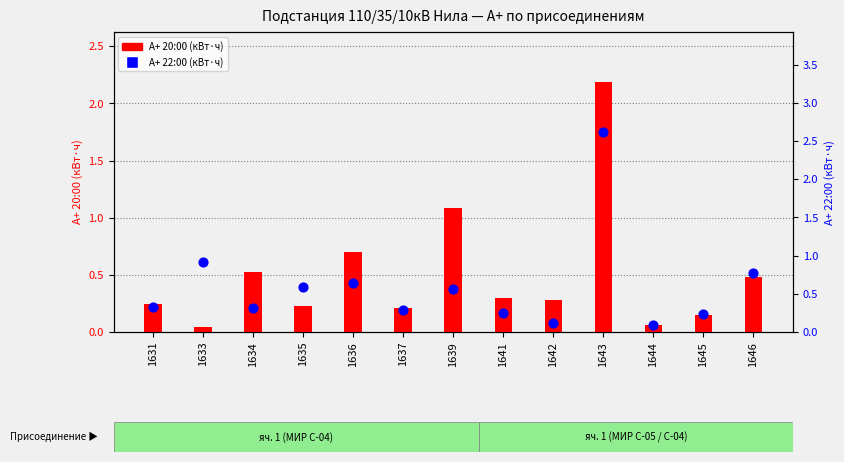

Which series has the widest spread of Y values?

А+ 22:00